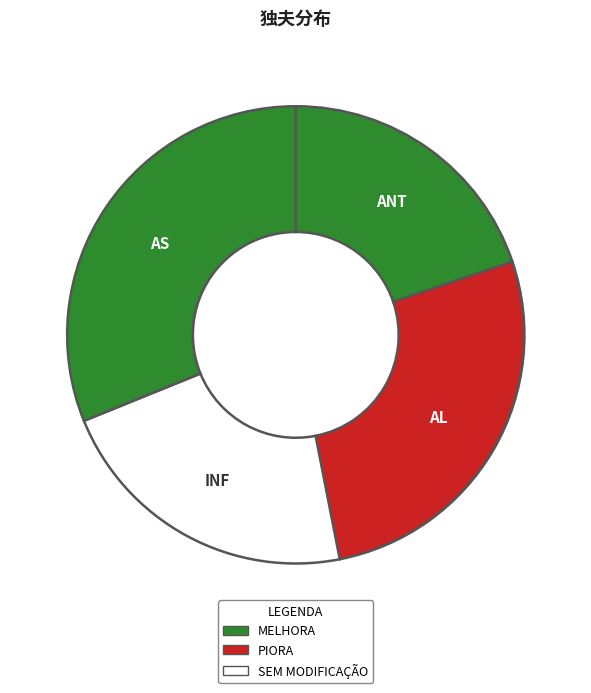

Count the number of slices in the pie.

4